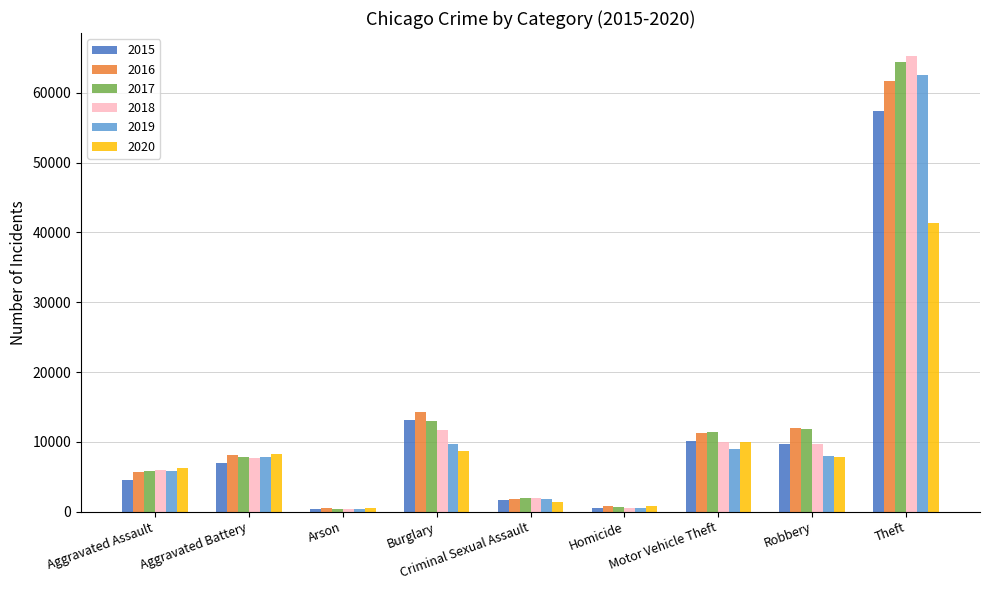

Which series changed the most between Aggravated Assault and Homicide?

2020